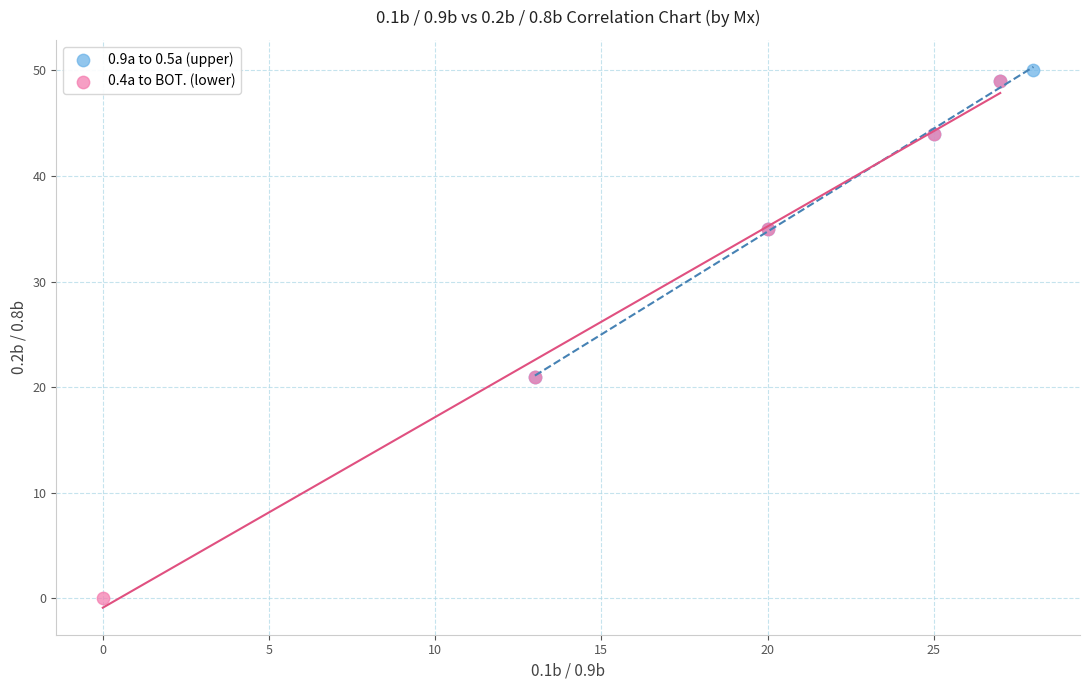

What are all the series names shown in the legend?

0.9a to 0.5a (upper), 0.4a to BOT. (lower)